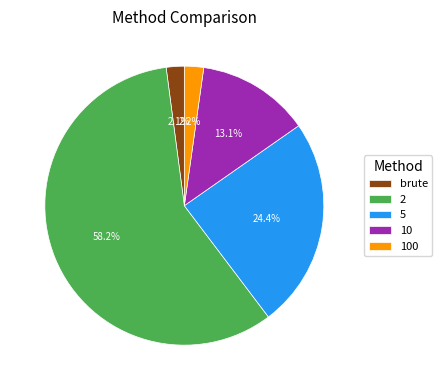

Is it true that 5 is 30% of the pie?

False